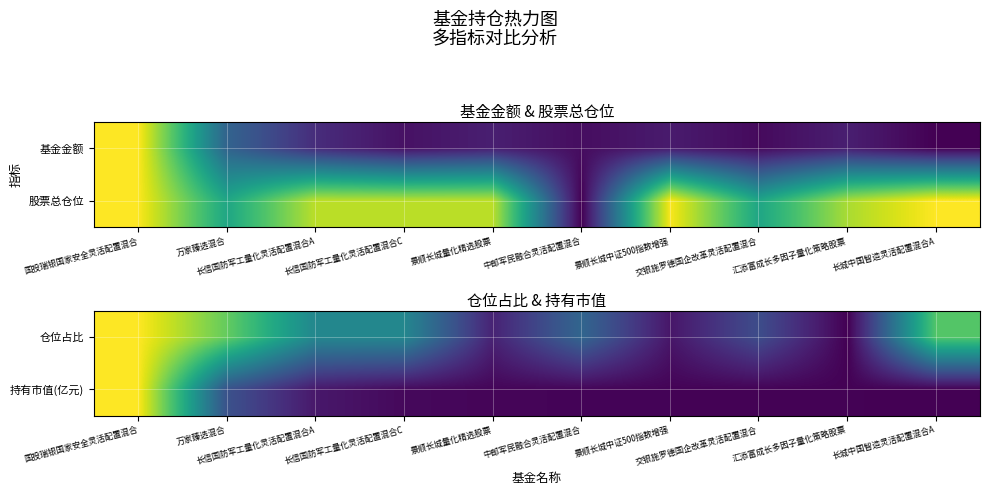

What is the approximate value of 仓位占比 at 长城中国智造灵活配置混合A?

0.7